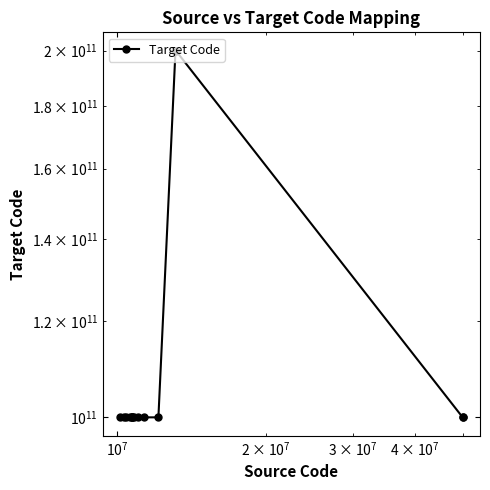

What is the sum of all values?

1700001036361